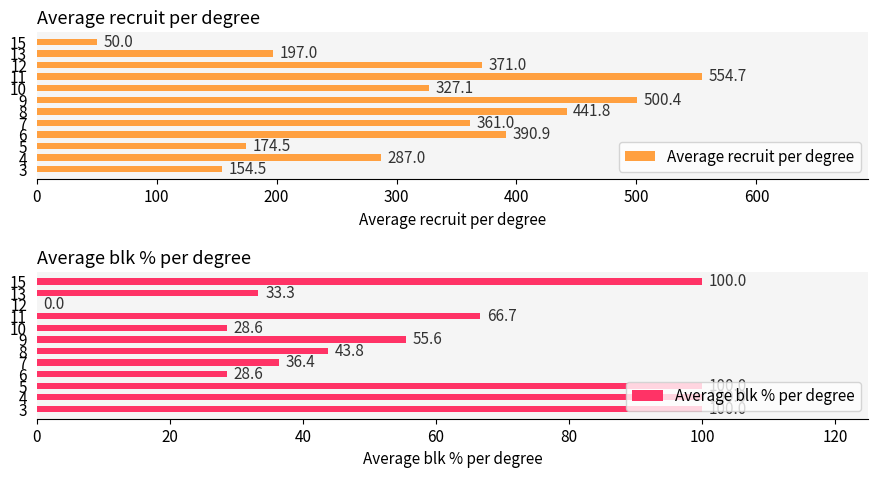

Read the Average blk % per degree value at 8.

43.8